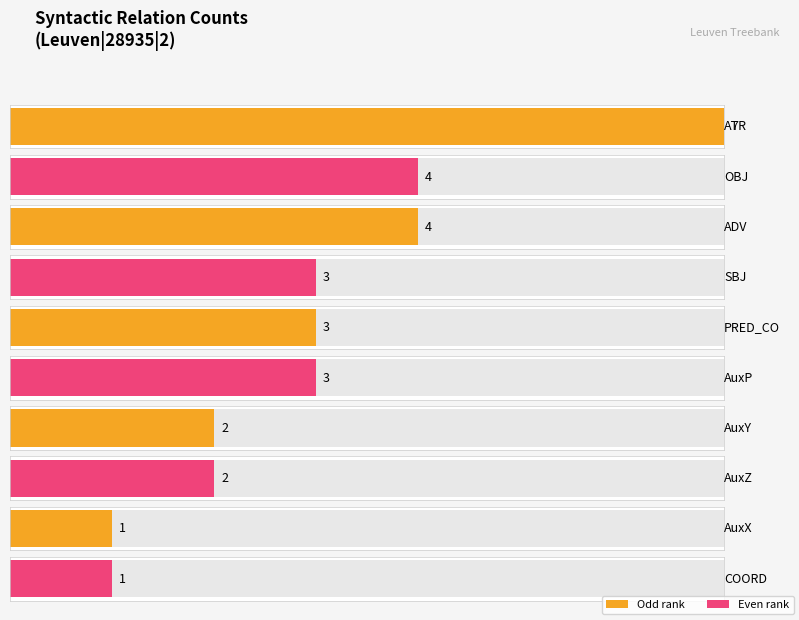

What position from the right is OBJ?

9